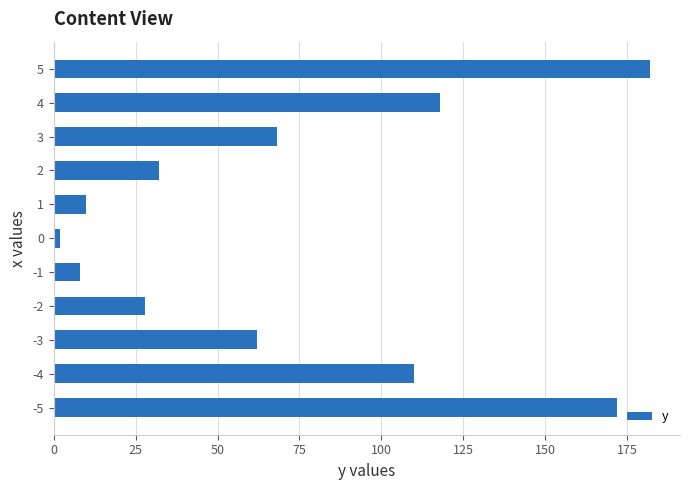

The value at 5 is 118. True or false?

False